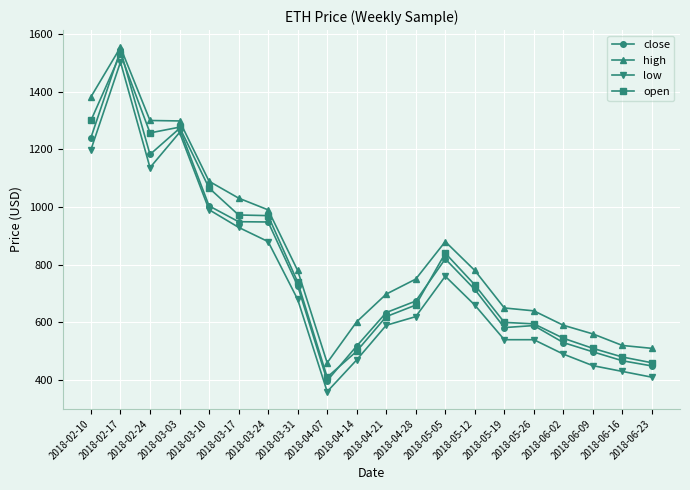

True or false: close has more than 0 interior local peaks.

True